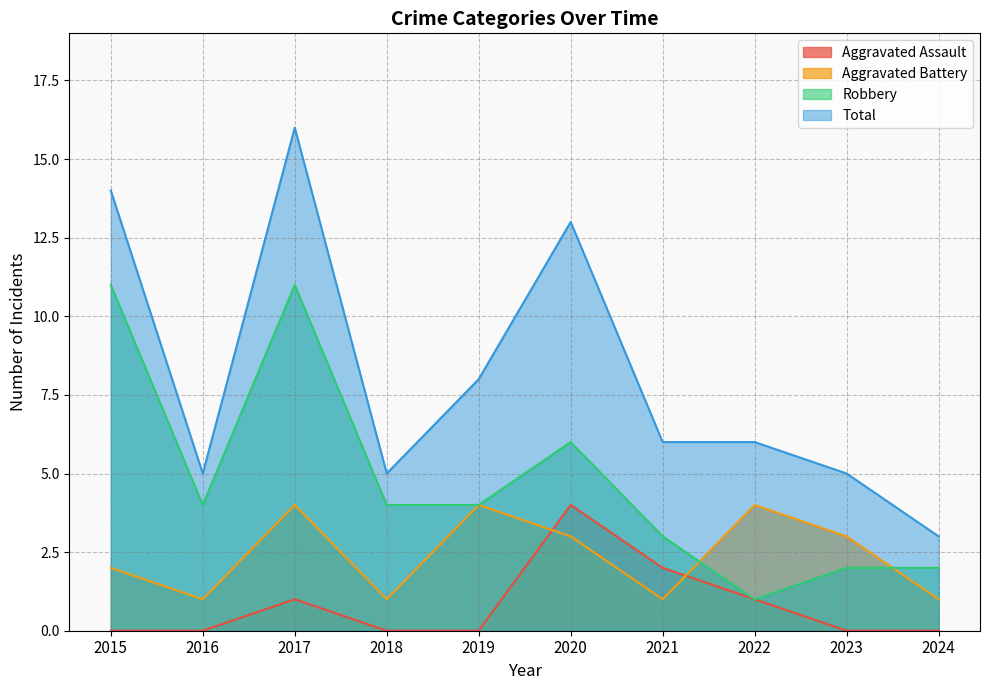

How many interior local valleys does the Total series have?

2